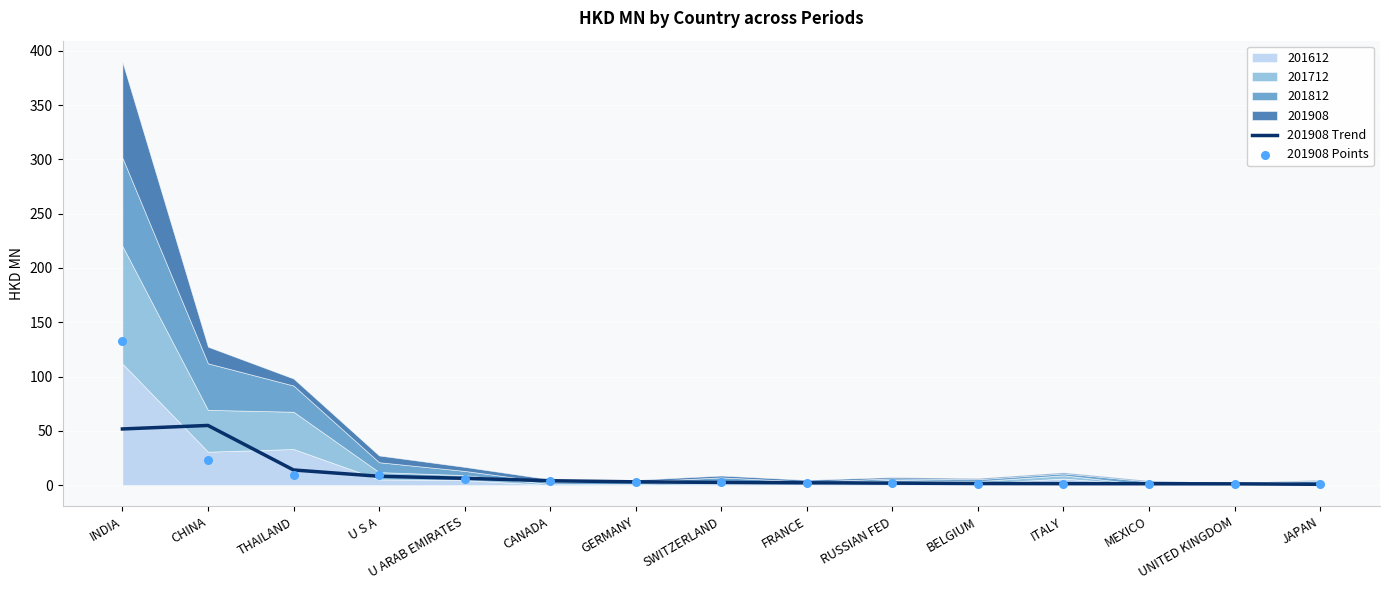

Is the value of 201908 Trend at GERMANY greater than the value of 201908 Points at U S A?

No